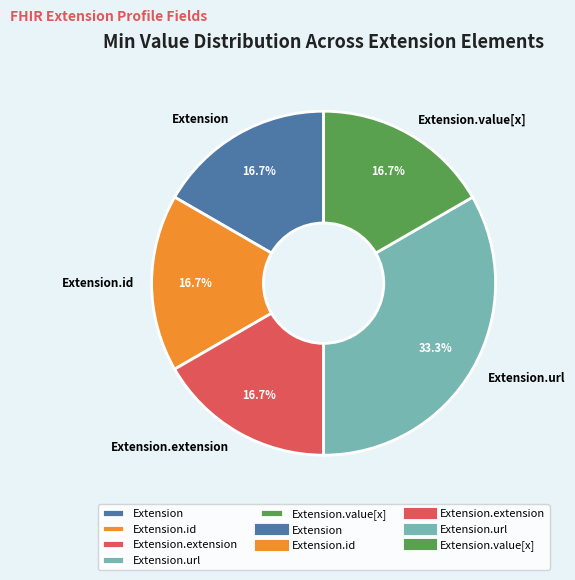

What portion of the pie excludes Extension.id?

83.3%